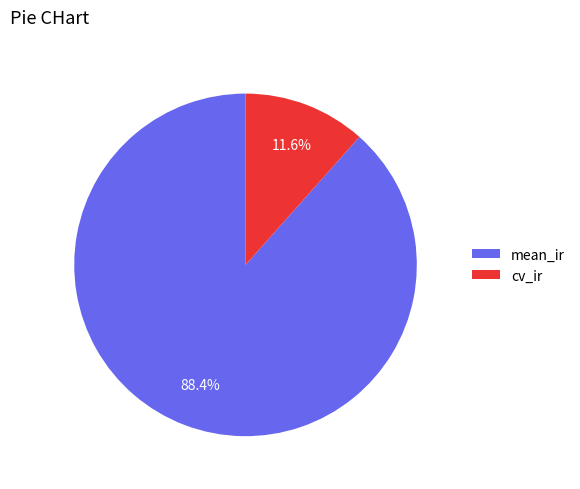

Does cv_ir represent more than half of the total?

No